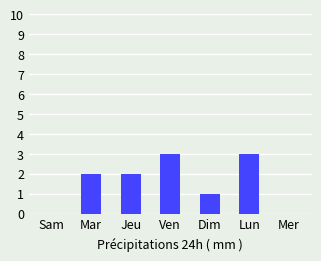

Is it true that the value at Ven is 3?

True